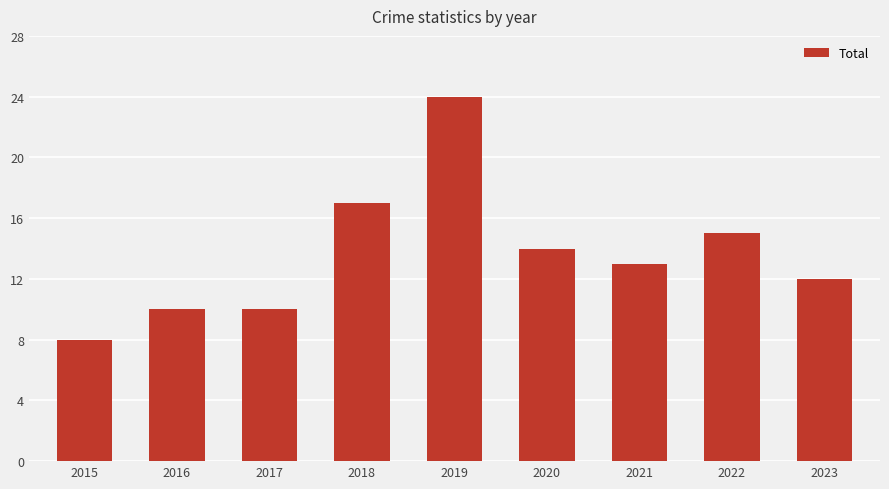

At which label does the data first exceed 13?

2018